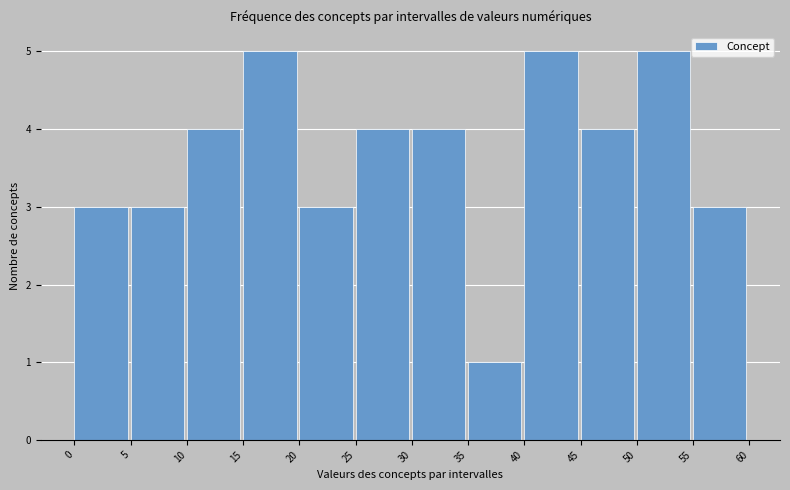

Reading left to right, list every bar in this chart as the range it spans on the x-axis followed by its height. The values are not printed on the chart, so give them approximately, as read against the axis.

0 to 5: 3
5 to 10: 3
10 to 15: 4
15 to 20: 5
20 to 25: 3
25 to 30: 4
30 to 35: 4
35 to 40: 1
40 to 45: 5
45 to 50: 4
50 to 55: 5
55 to 60: 3